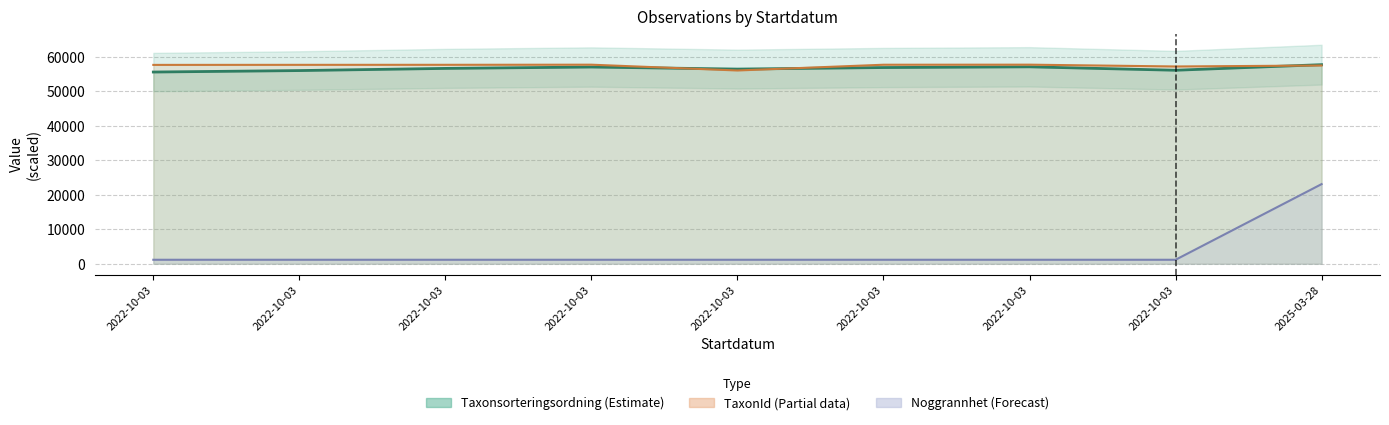

True or false: the data shows 56859 at 2022-10-03.

True